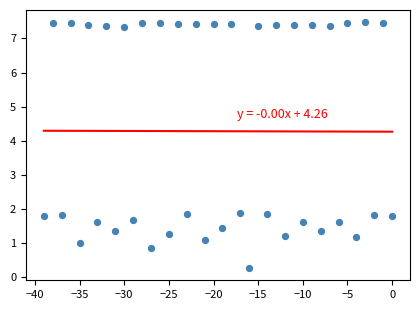

What is the range of X values (max minus min)?

39.0